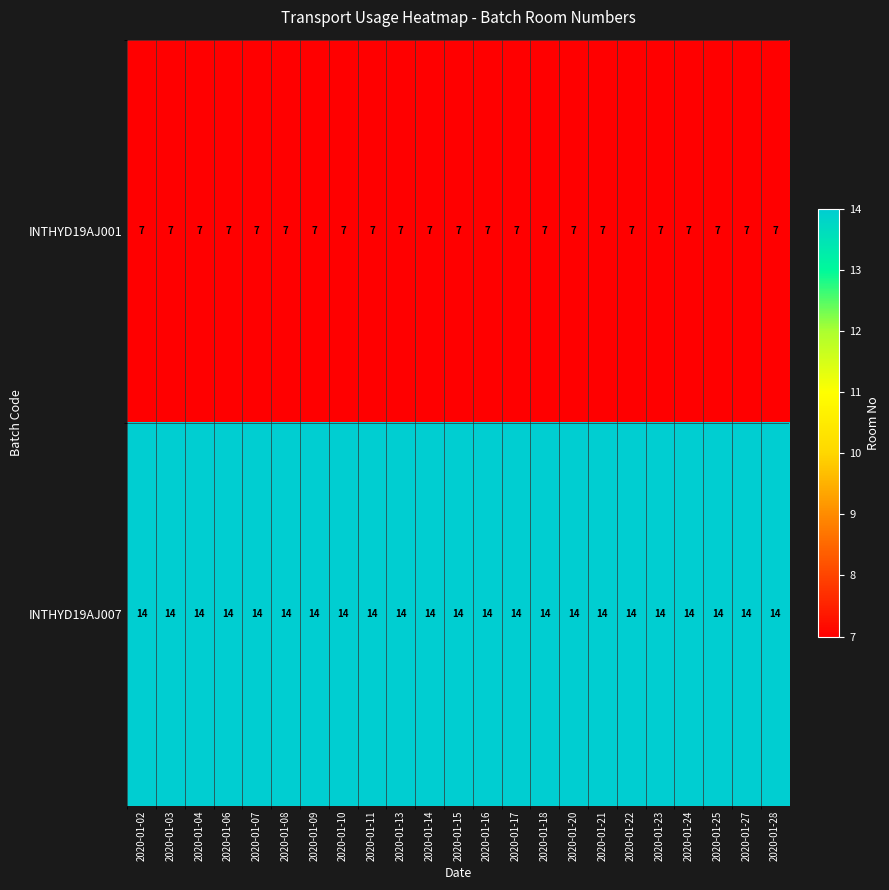

The INTHYD19AJ001 series shows 7 at 2020-01-06. True or false?

True